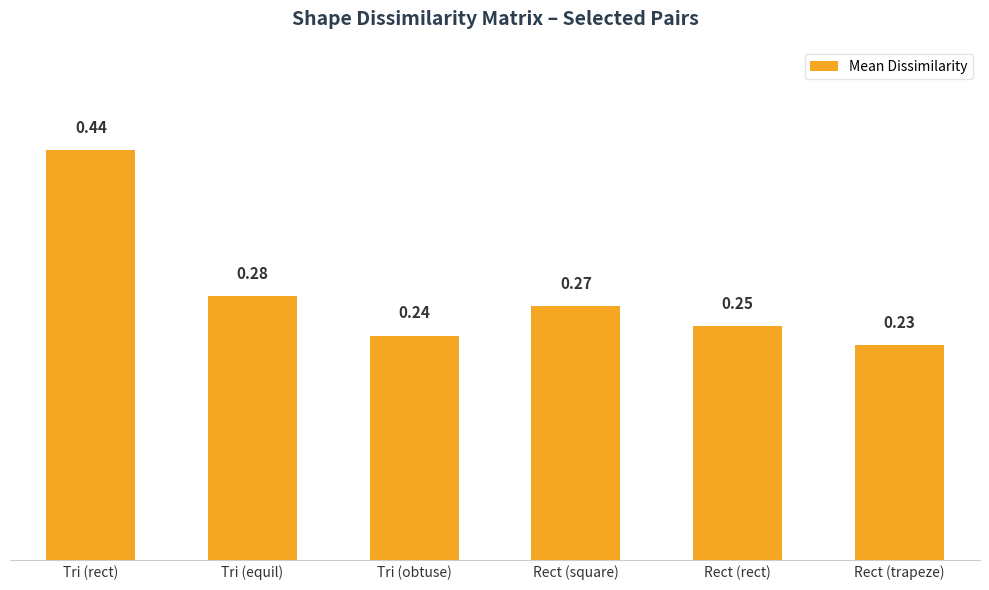

How many bars are there in total?

6